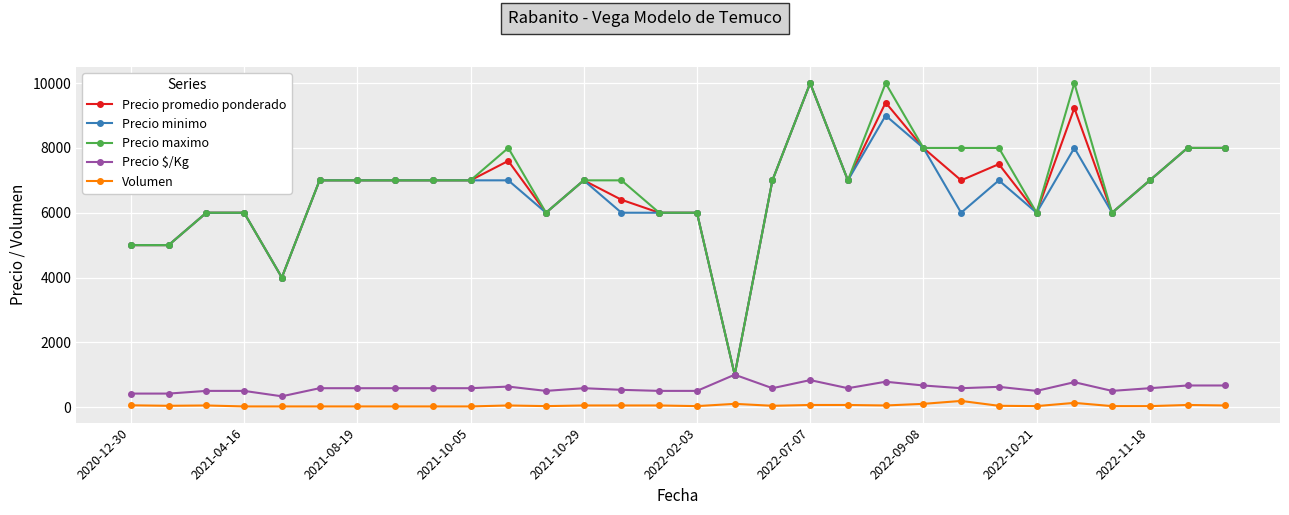

What is the maximum value for Volumen?

190